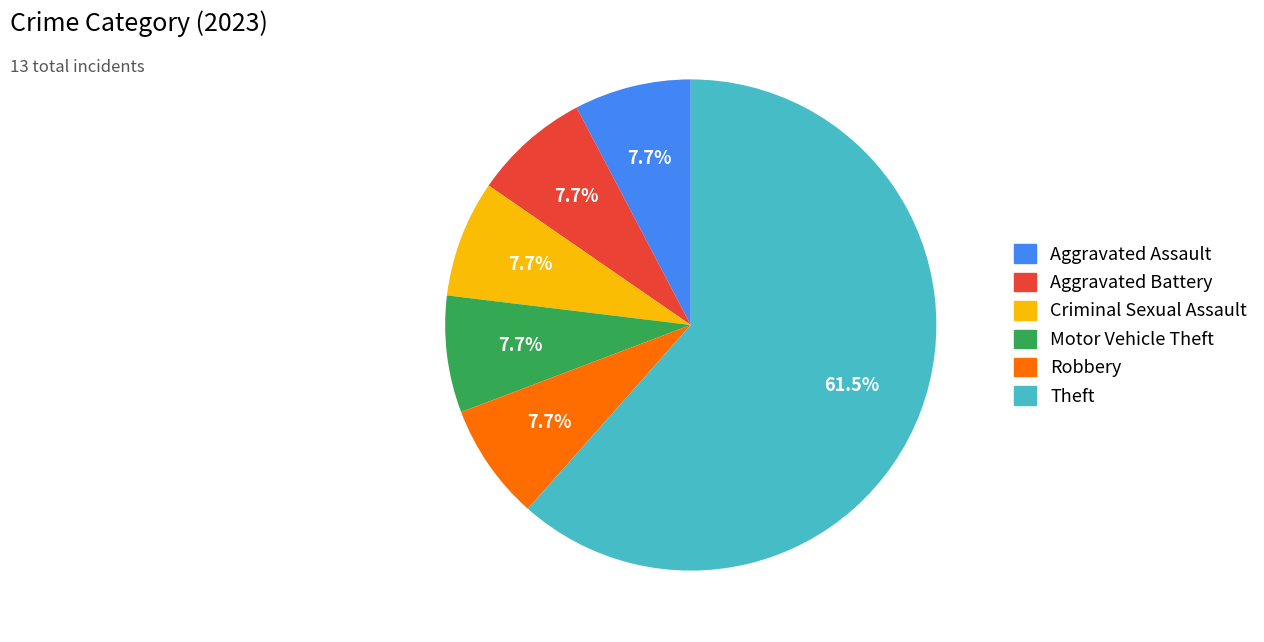

How many segments does this pie chart have?

6